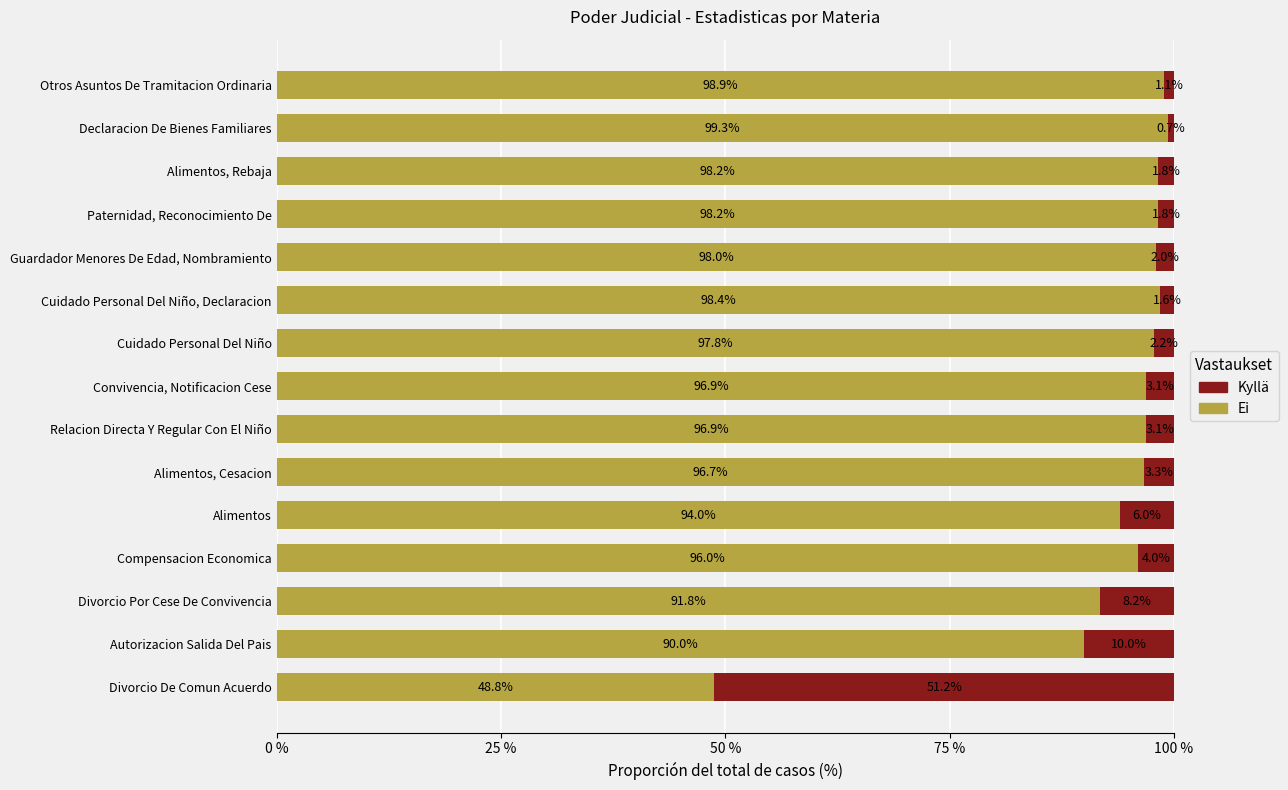

What value does the Ei series have at Alimentos?

94.0